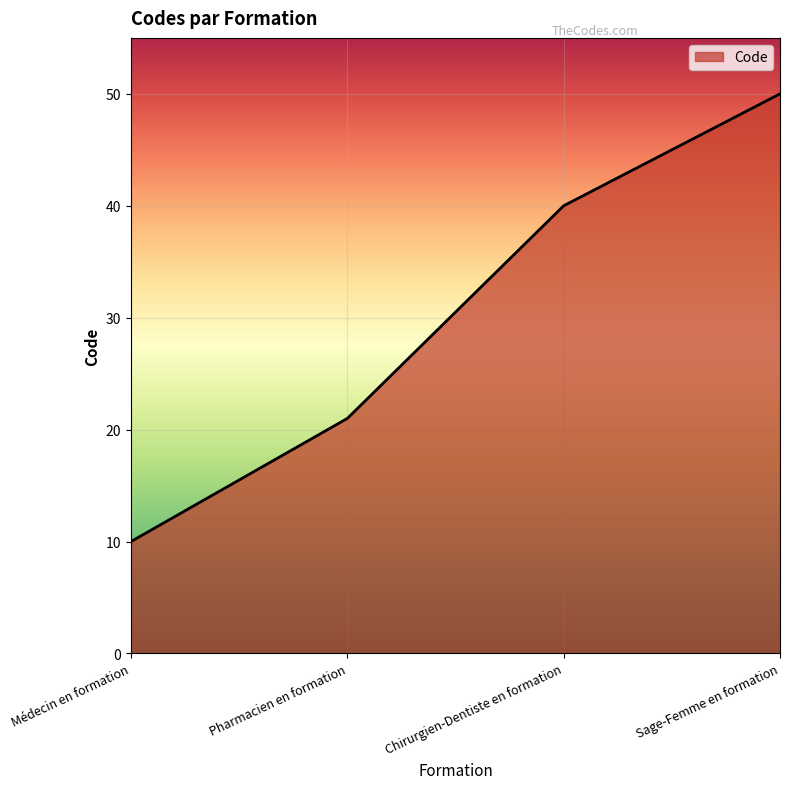

Reading left to right, transcribe all the data shown in this chart.

10	21	40	50